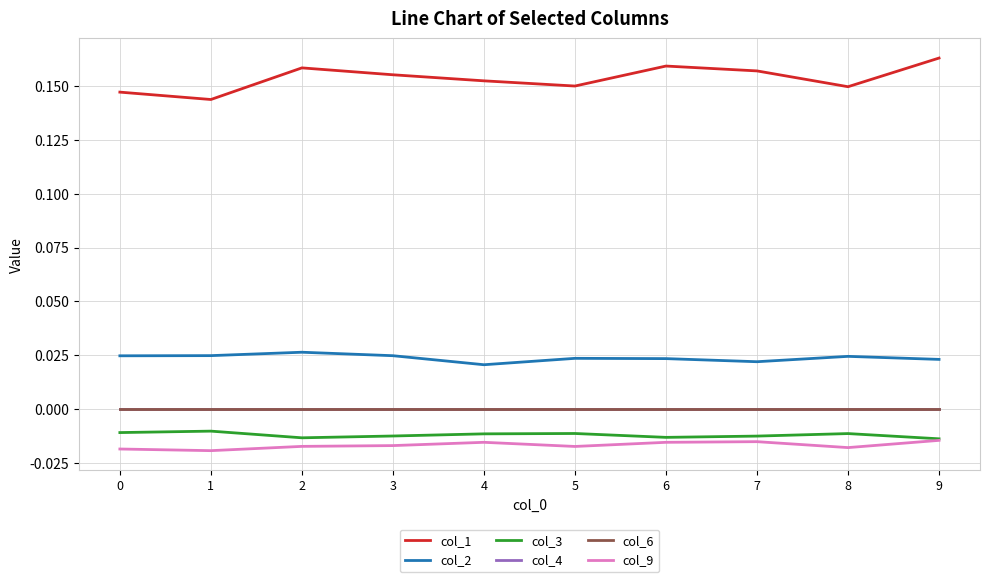

Does the chart display data point markers on the line(s)?

No